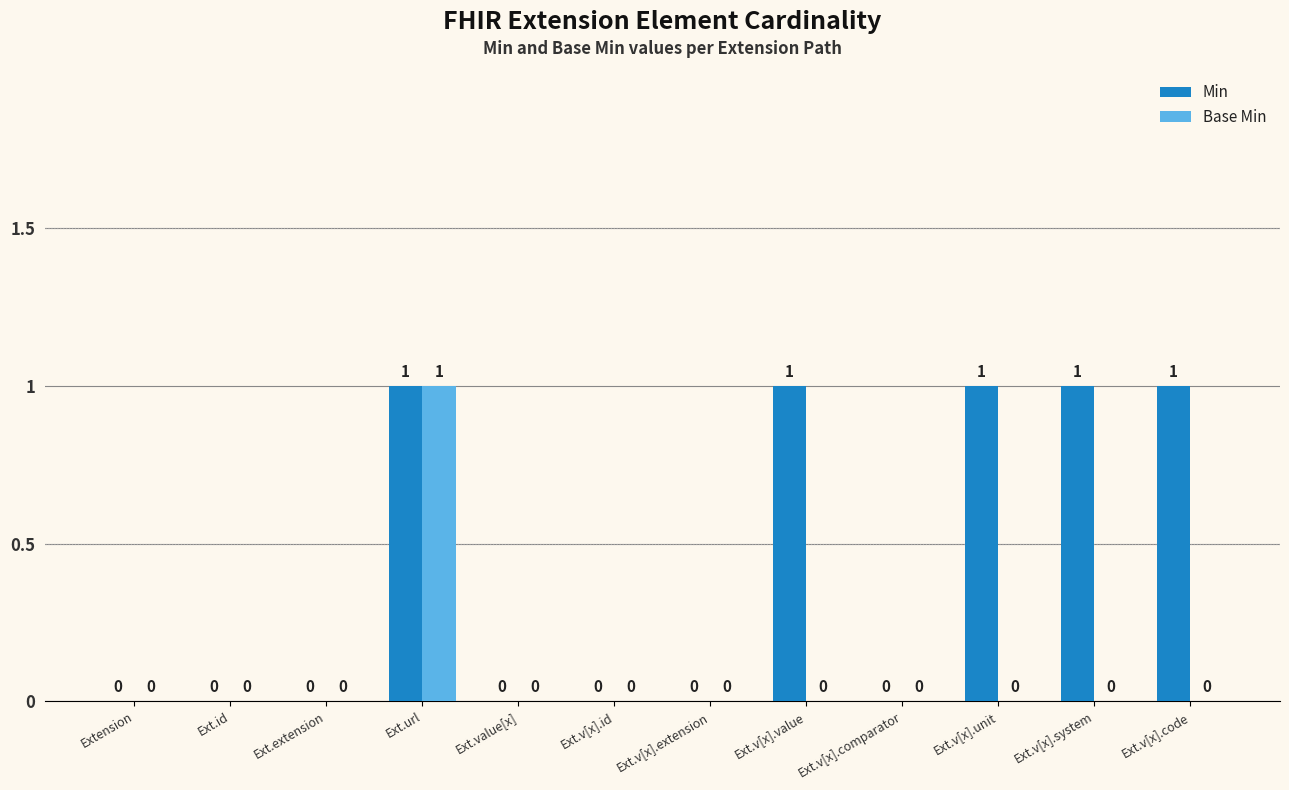

At which category is the sum across all series the highest?

Ext.url